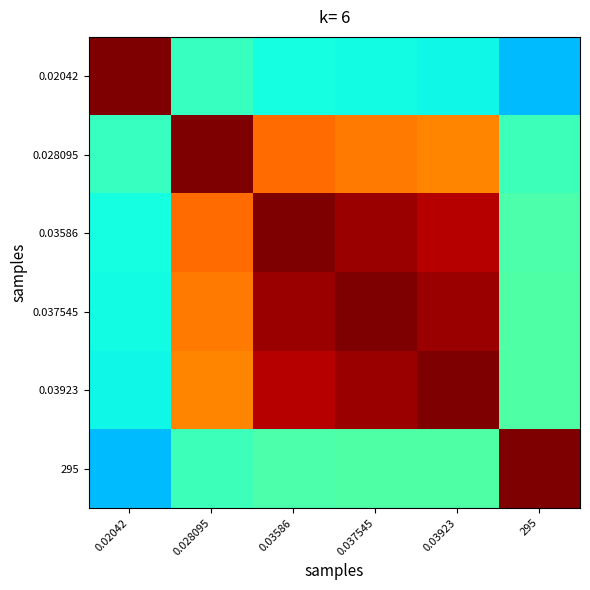

Which label corresponds to the smallest value in the chart?

295